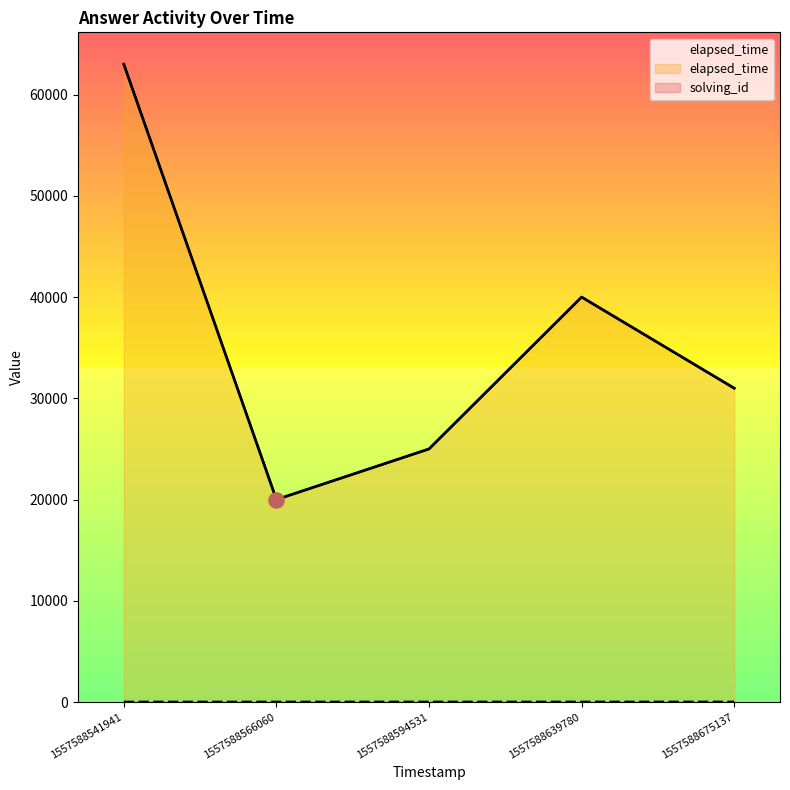

Is the value of solving_id at 1557588566060 greater than the value of elapsed_time at 1557588541941?

No